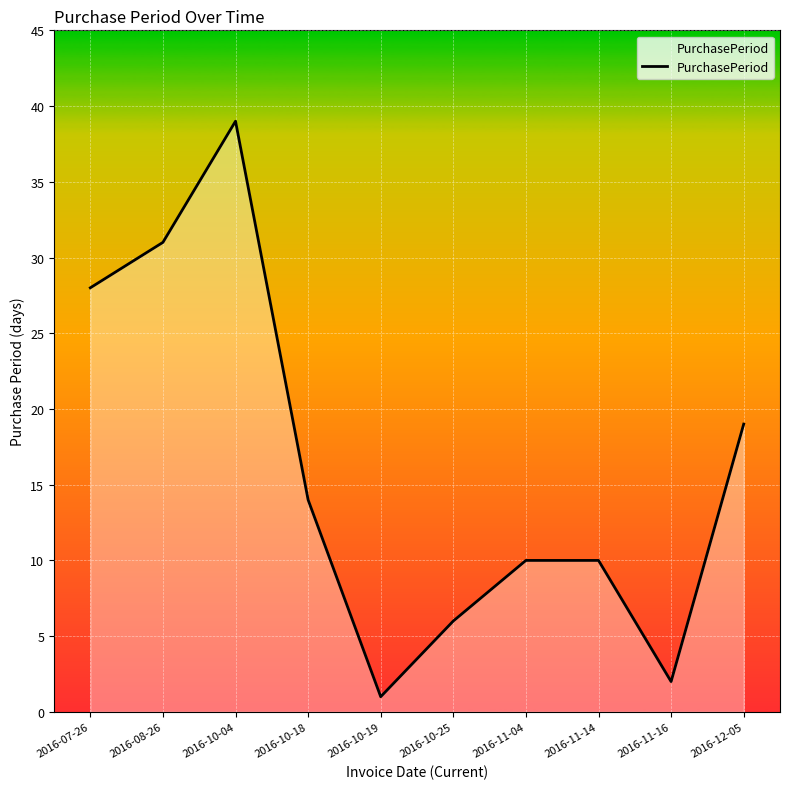

What is the difference between the maximum and minimum values?

38